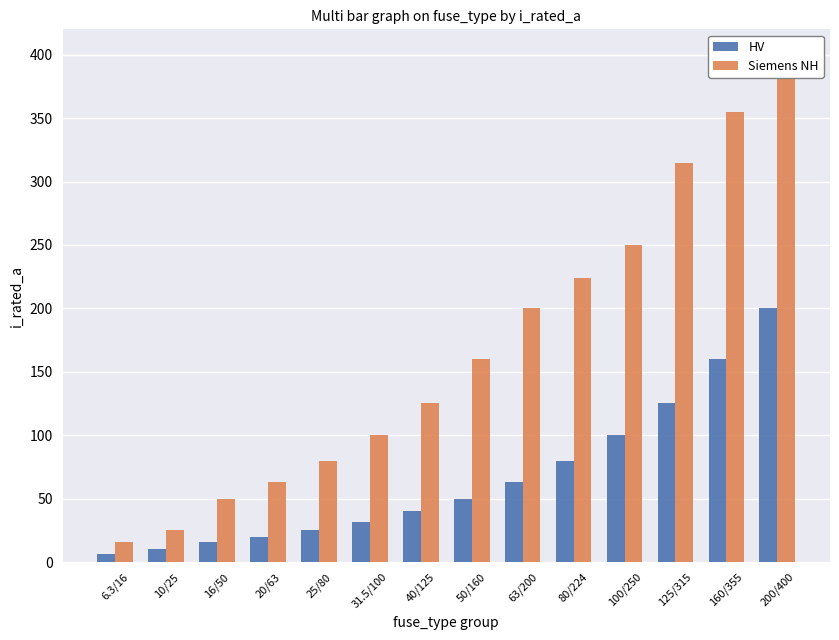

Does the chart contain any negative values?

No